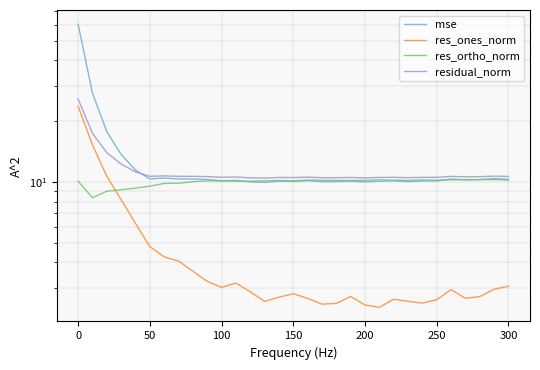

What is the minimum value for res_ortho_norm?

8.4